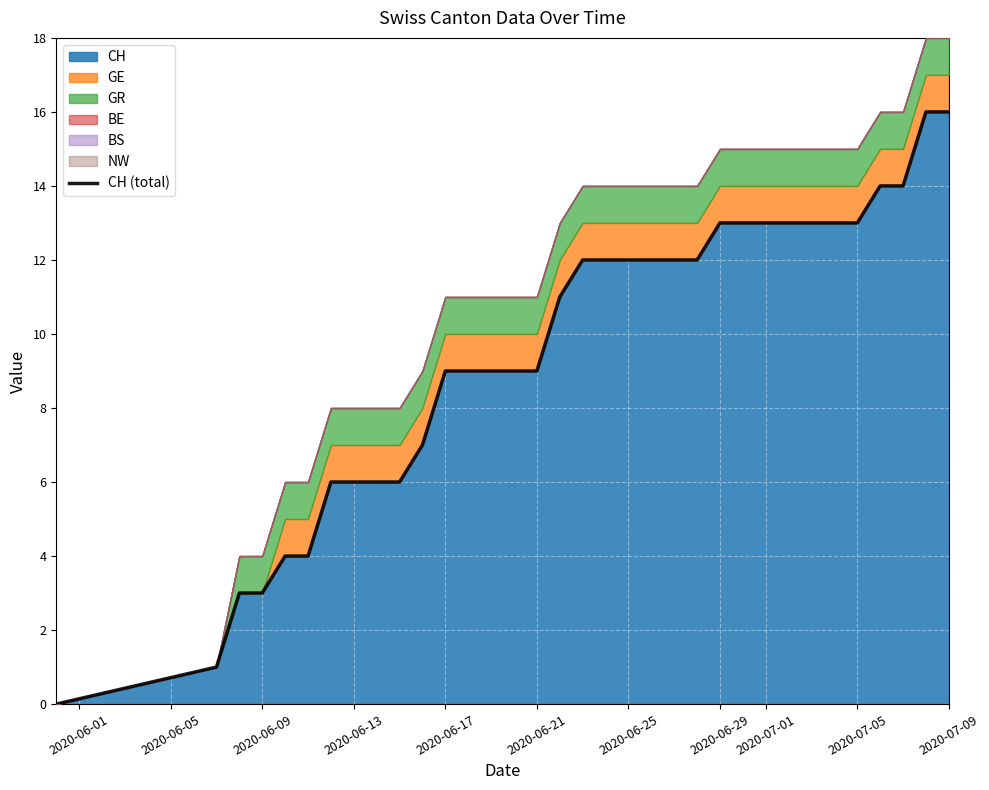

Reading left to right, transcribe all the data shown in this chart.

CH: 0=0	1=1	2=3	3=3	4=4	5=4	6=6	7=6	8=6	9=6	10=7	11=9	12=9	13=9	14=9	15=9	16=11	17=12	18=12	19=12	20=12	21=12	22=12	23=13	24=13	25=13	26=13	27=13	28=13	29=13	30=14	31=14	32=16	33=16
GE: 0=0	1=0	2=0	3=0	4=1	5=1	6=1	7=1	8=1	9=1	10=1	11=1	12=1	13=1	14=1	15=1	16=1	17=1	18=1	19=1	20=1	21=1	22=1	23=1	24=1	25=1	26=1	27=1	28=1	29=1	30=1	31=1	32=1	33=1
GR: 0=0	1=0	2=1	3=1	4=1	5=1	6=1	7=1	8=1	9=1	10=1	11=1	12=1	13=1	14=1	15=1	16=1	17=1	18=1	19=1	20=1	21=1	22=1	23=1	24=1	25=1	26=1	27=1	28=1	29=1	30=1	31=1	32=1	33=1
BE: 0=0	1=0	2=0	3=0	4=0	5=0	6=0	7=0	8=0	9=0	10=0	11=0	12=0	13=0	14=0	15=0	16=0	17=0	18=0	19=0	20=0	21=0	22=0	23=0	24=0	25=0	26=0	27=0	28=0	29=0	30=0	31=0	32=0	33=0
BS: 0=0	1=0	2=0	3=0	4=0	5=0	6=0	7=0	8=0	9=0	10=0	11=0	12=0	13=0	14=0	15=0	16=0	17=0	18=0	19=0	20=0	21=0	22=0	23=0	24=0	25=0	26=0	27=0	28=0	29=0	30=0	31=0	32=0	33=0
NW: 0=0	1=0	2=0	3=0	4=0	5=0	6=0	7=0	8=0	9=0	10=0	11=0	12=0	13=0	14=0	15=0	16=0	17=0	18=0	19=0	20=0	21=0	22=0	23=0	24=0	25=0	26=0	27=0	28=0	29=0	30=0	31=0	32=0	33=0